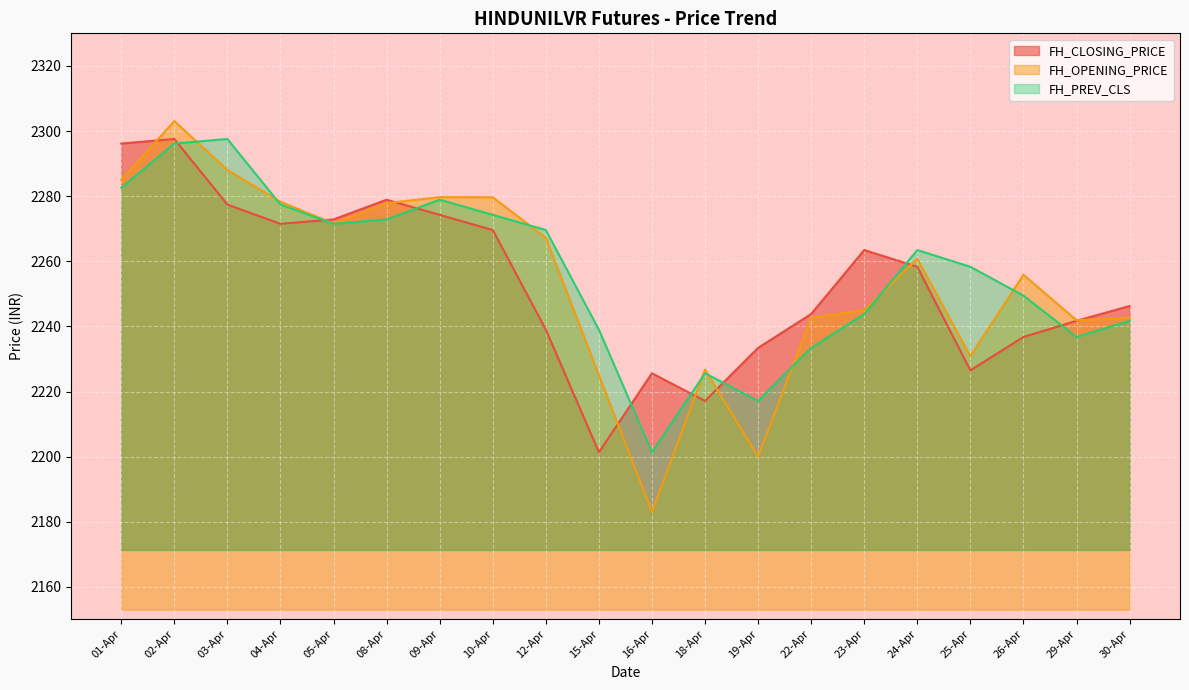

Between which two adjacent categories do FH_PREV_CLS and FH_CLOSING_PRICE first intersect?

02-Apr and 03-Apr